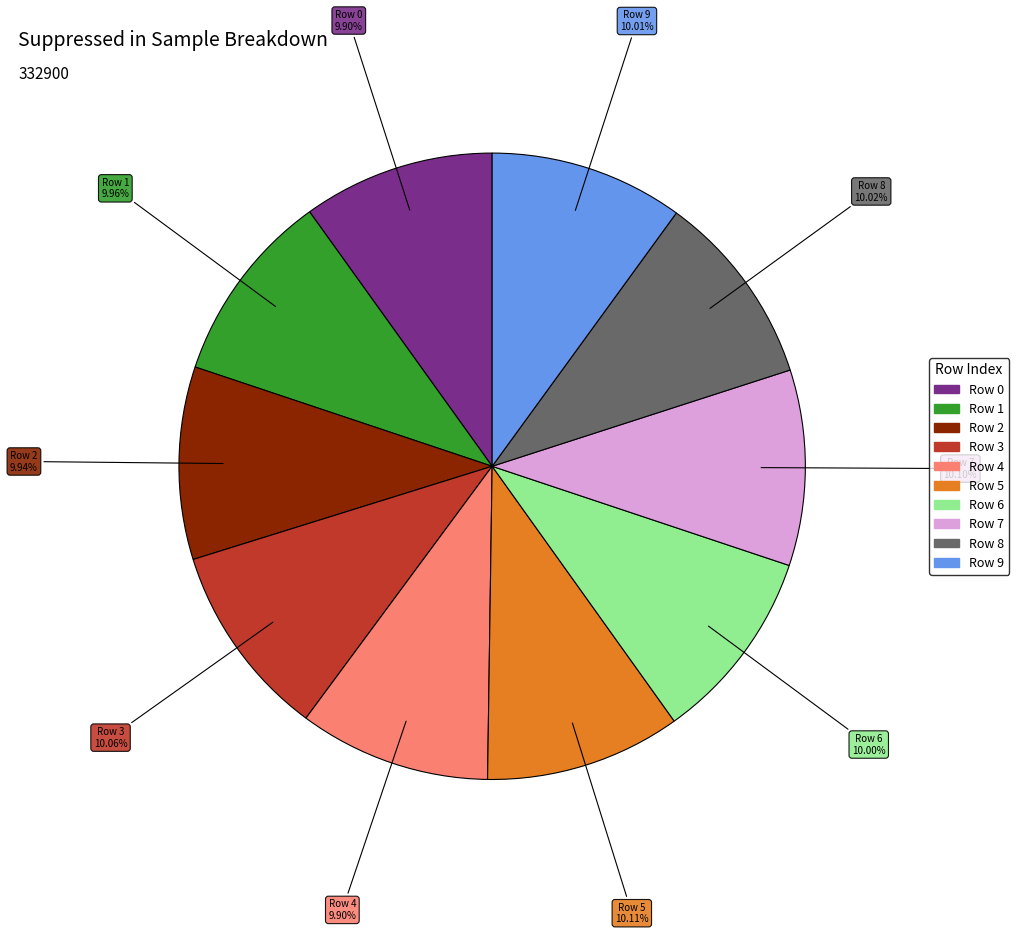

Is there any slice that represents more than half of the pie?

No